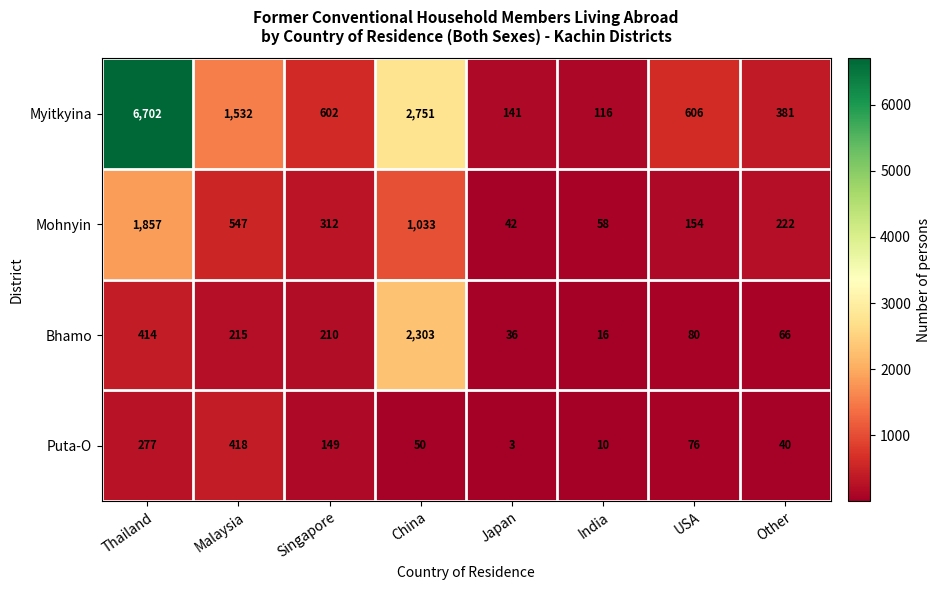

List the series in order of their peak value, highest first.

Myitkyina, Bhamo, Mohnyin, Puta-O